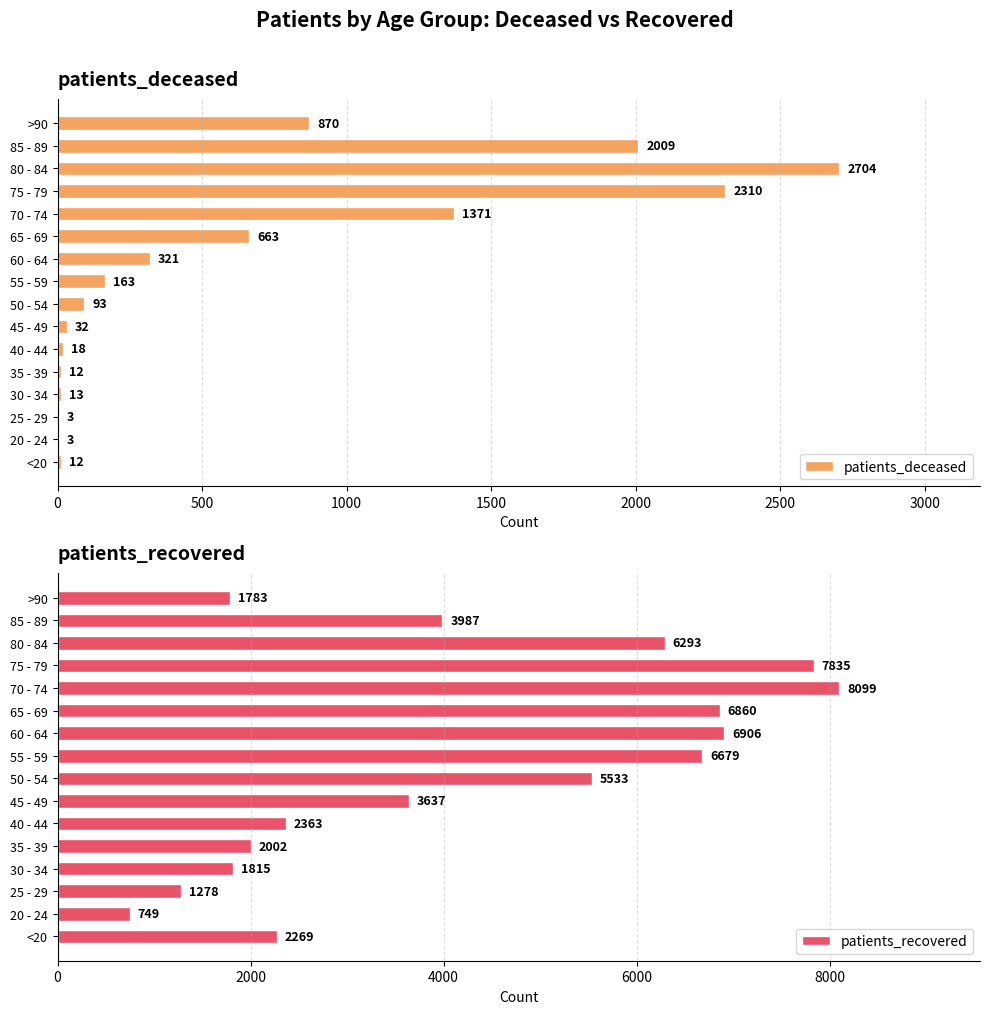

What is the value of the patients_deceased bar at the 8th from the left?

93